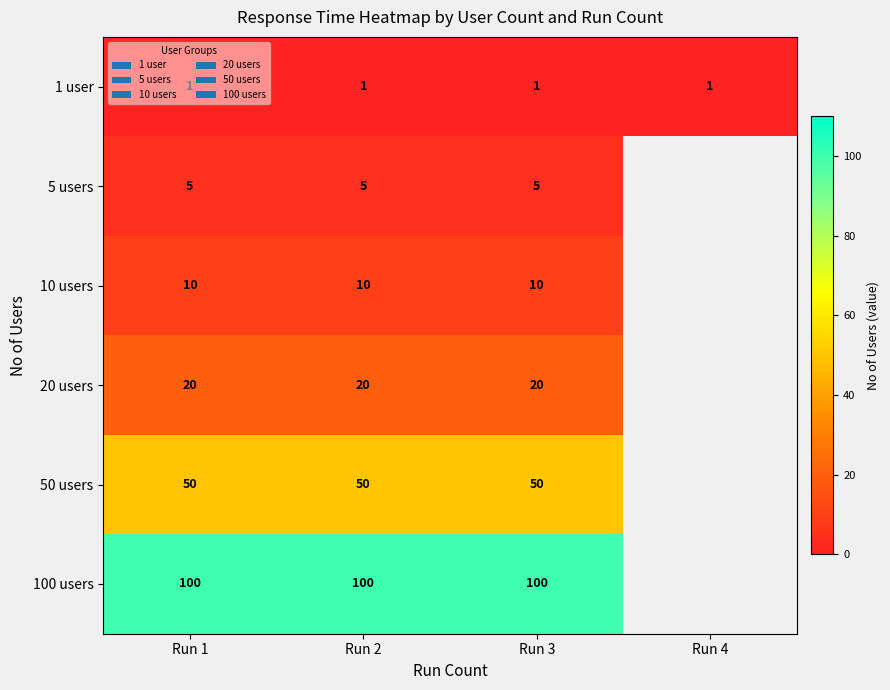

At Run 3, list the series in order from smallest to largest.

1 user, 5 users, 10 users, 20 users, 50 users, 100 users